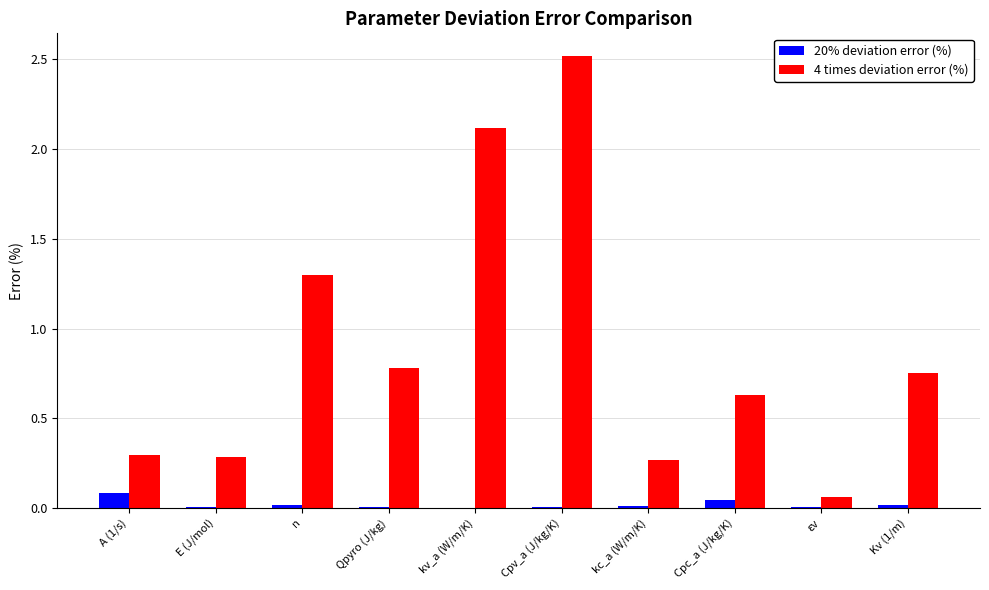

Is the value of 20% deviation error (%) at Kv (1/m) greater than the value of 4 times deviation error (%) at Qpyro (J/kg)?

No